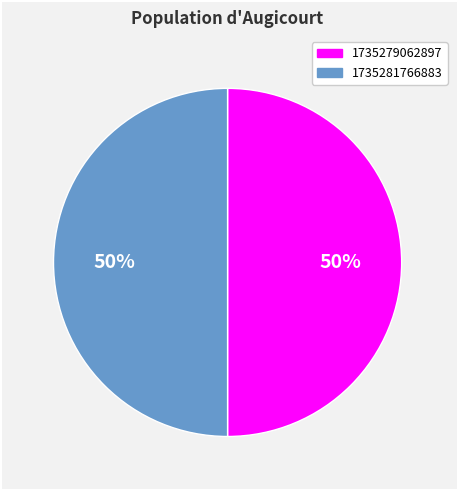

Approximately how many times larger is the value at 1735281766883 compared to 1735279062897?

1.0